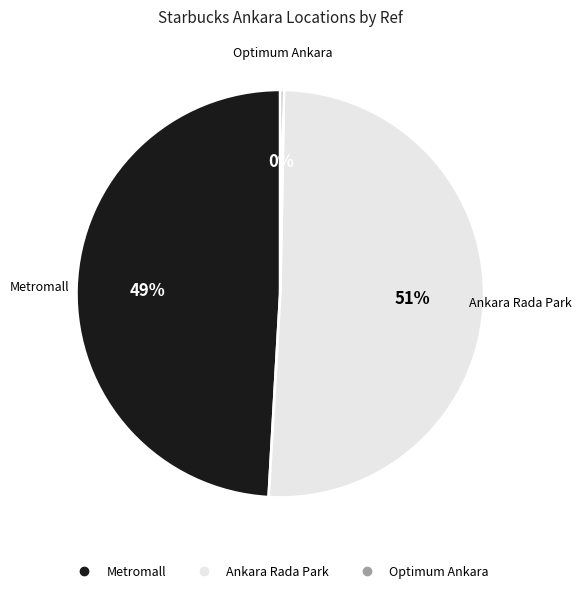

How many segments does this pie chart have?

3